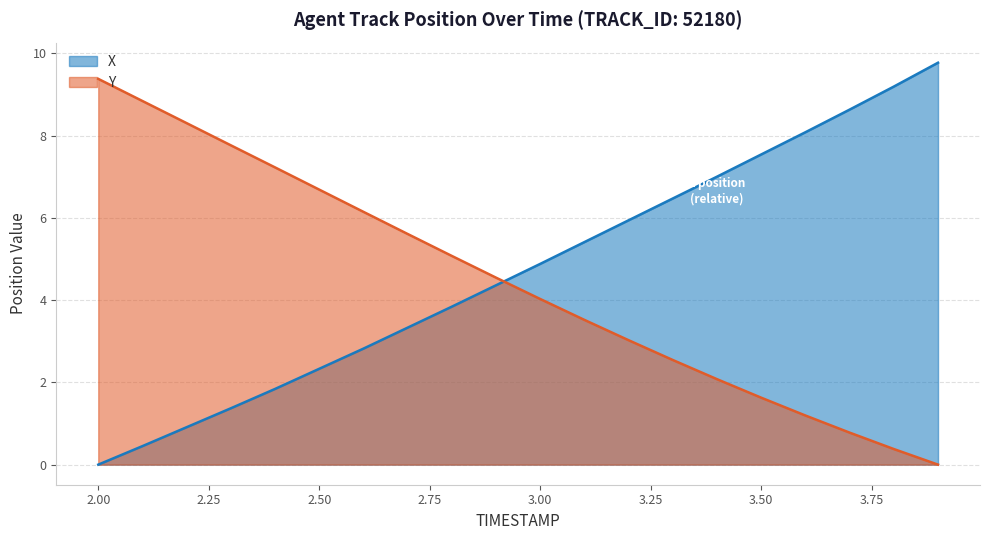

How many values in the X series are below 4?

9